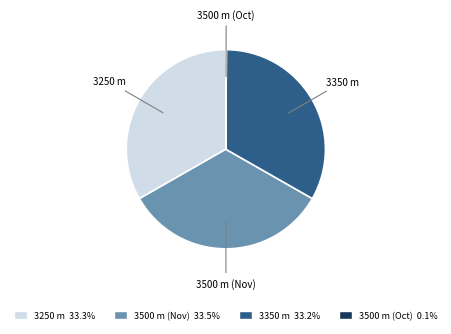

What is the ratio of the value at 3250 m to the value at 3500 m (Nov)?

1.0